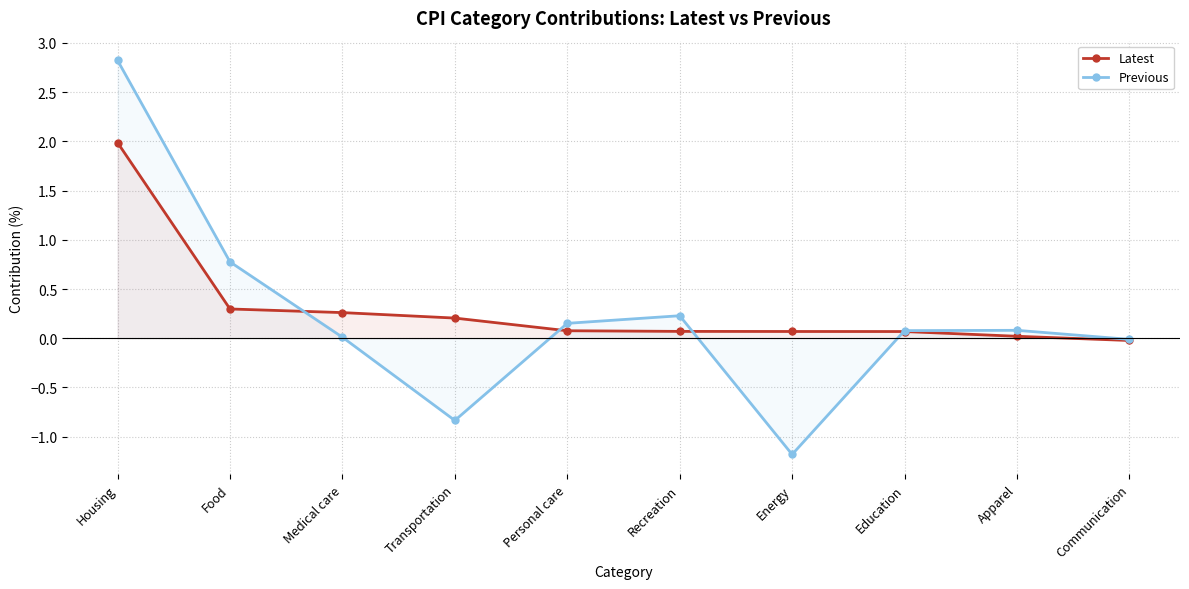

Which label corresponds to the largest value in the chart?

Housing